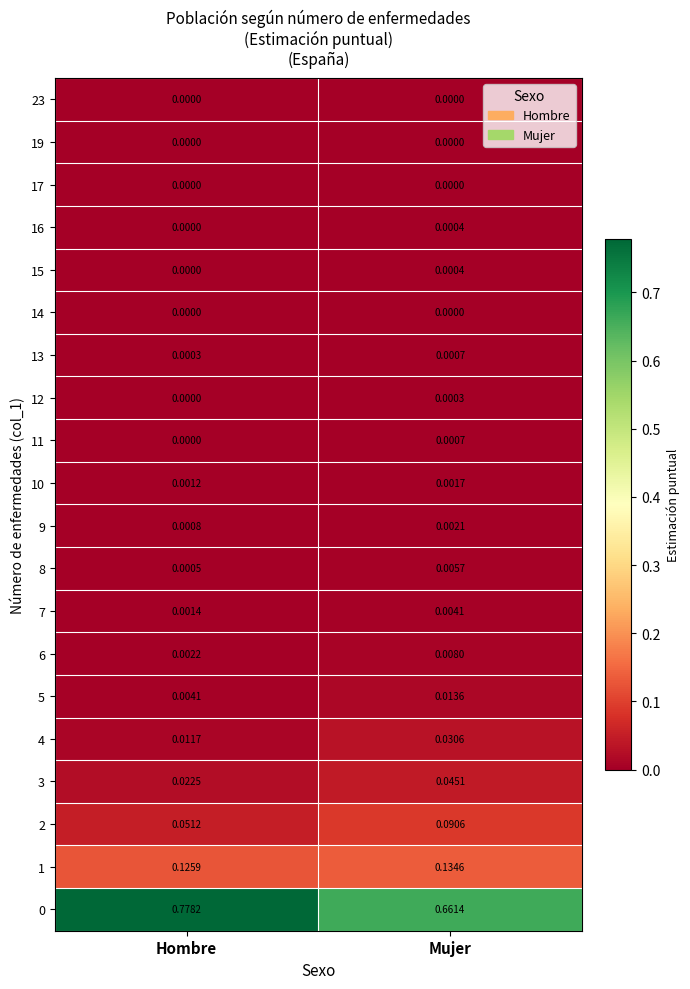

What is the total value across all series at Hombre?

1.0